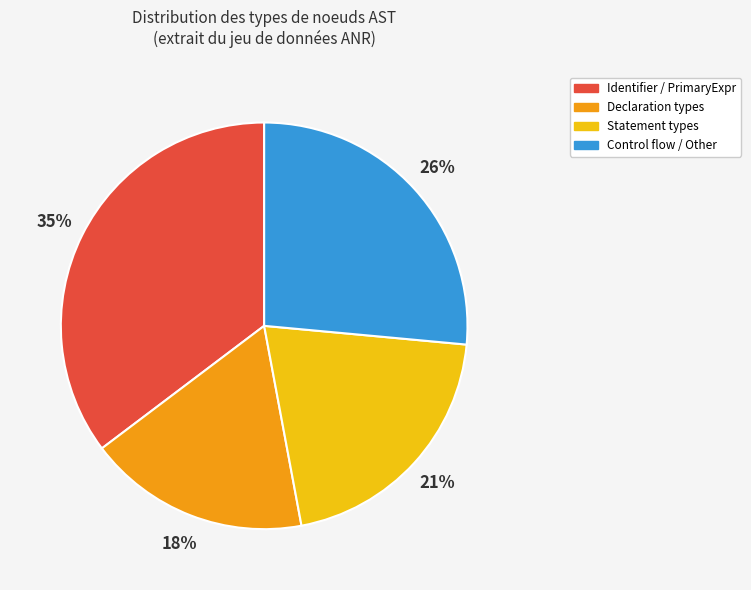

Does any single category account for the majority?

No